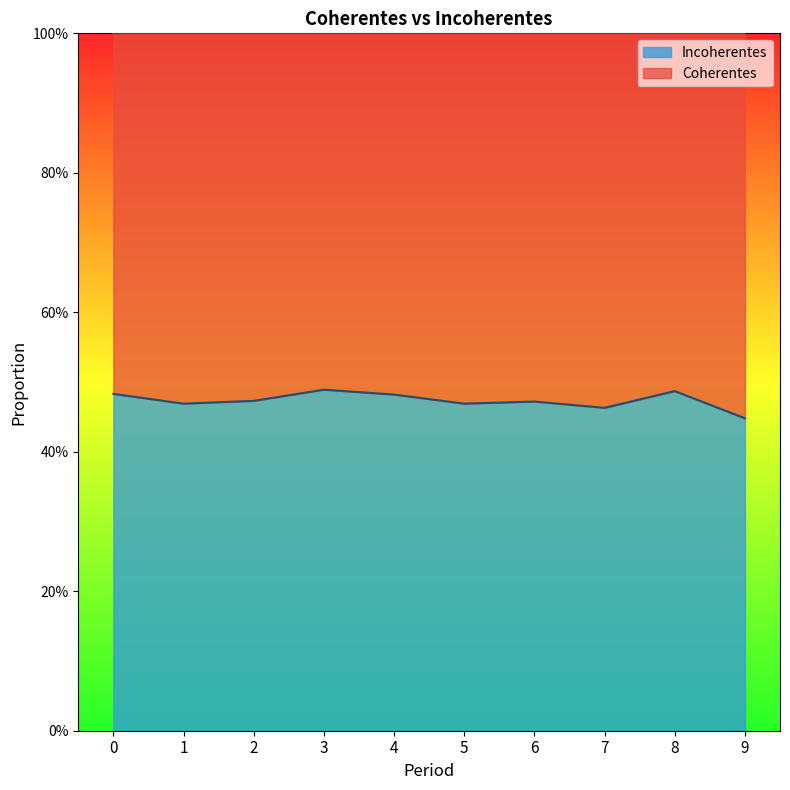

The value at 0 is 0.8. True or false?

False